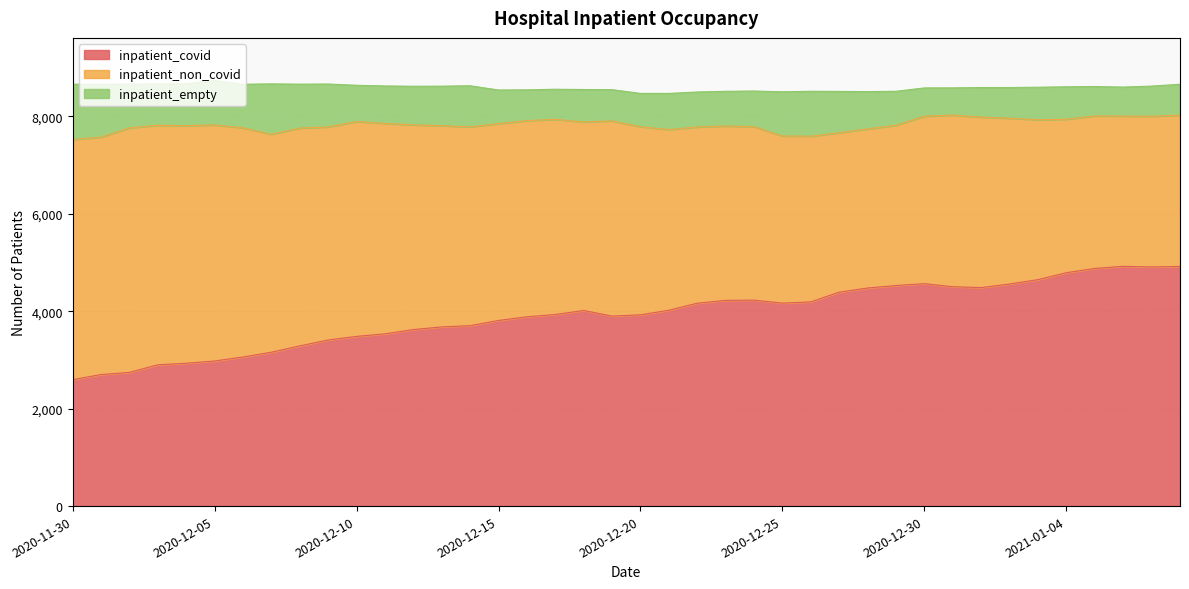

How many values in the inpatient_non_covid series exceed 3868?

19